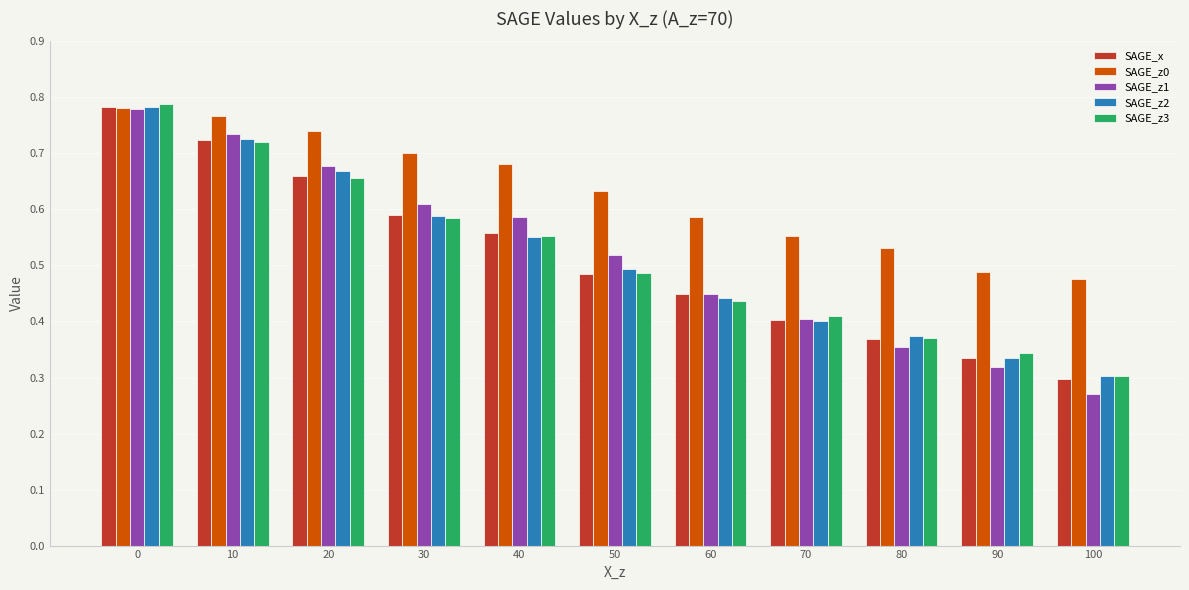

The SAGE_z3 series shows 0.1 at 80. True or false?

False